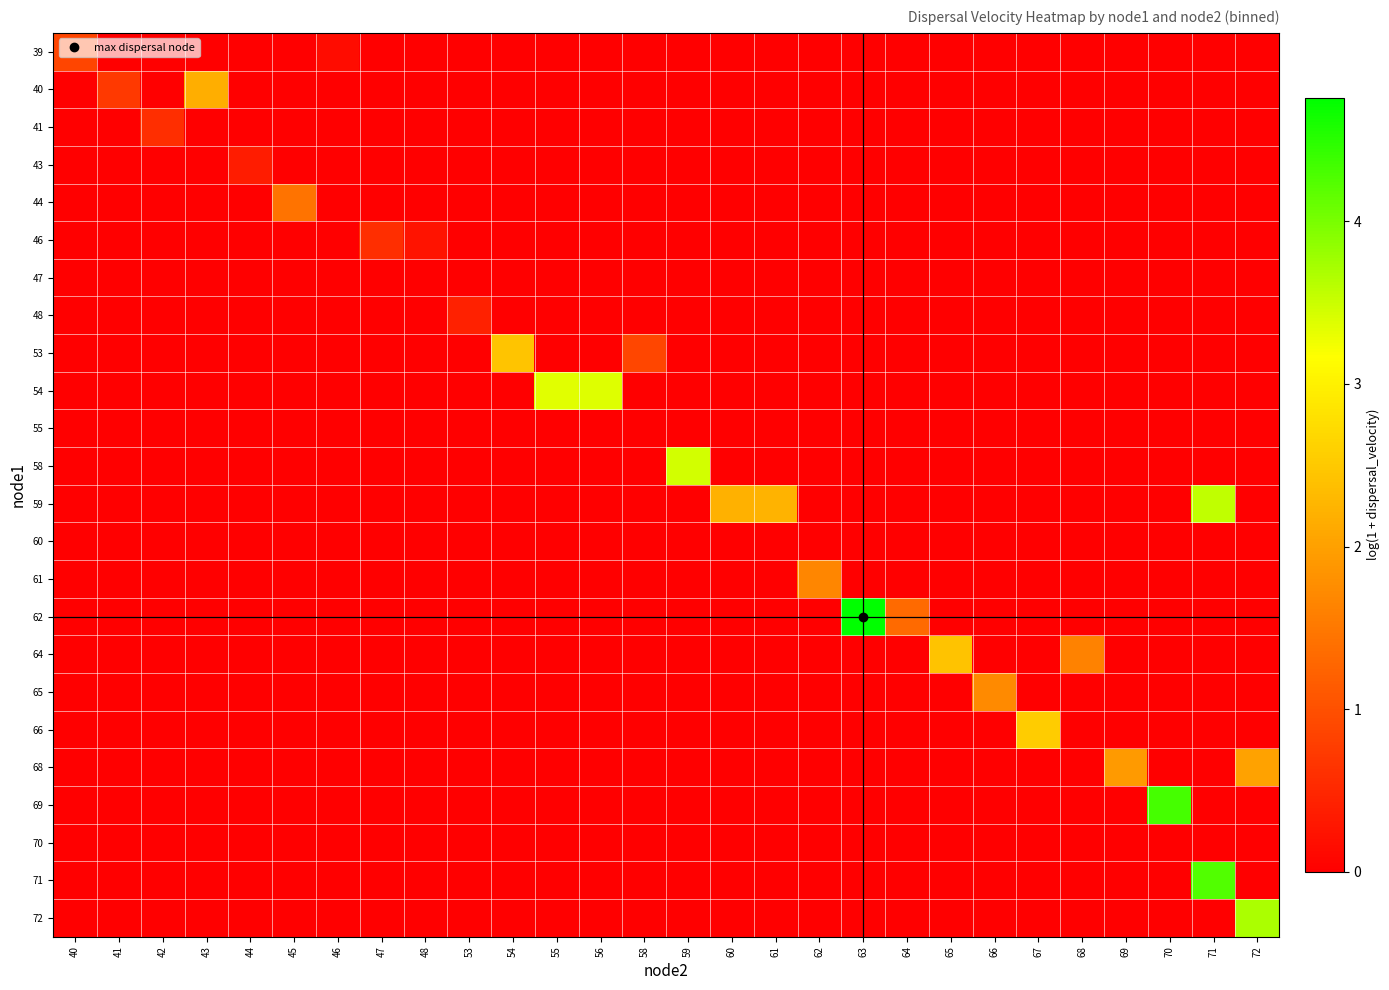

At how many categories does at least one series exceed 1?

19